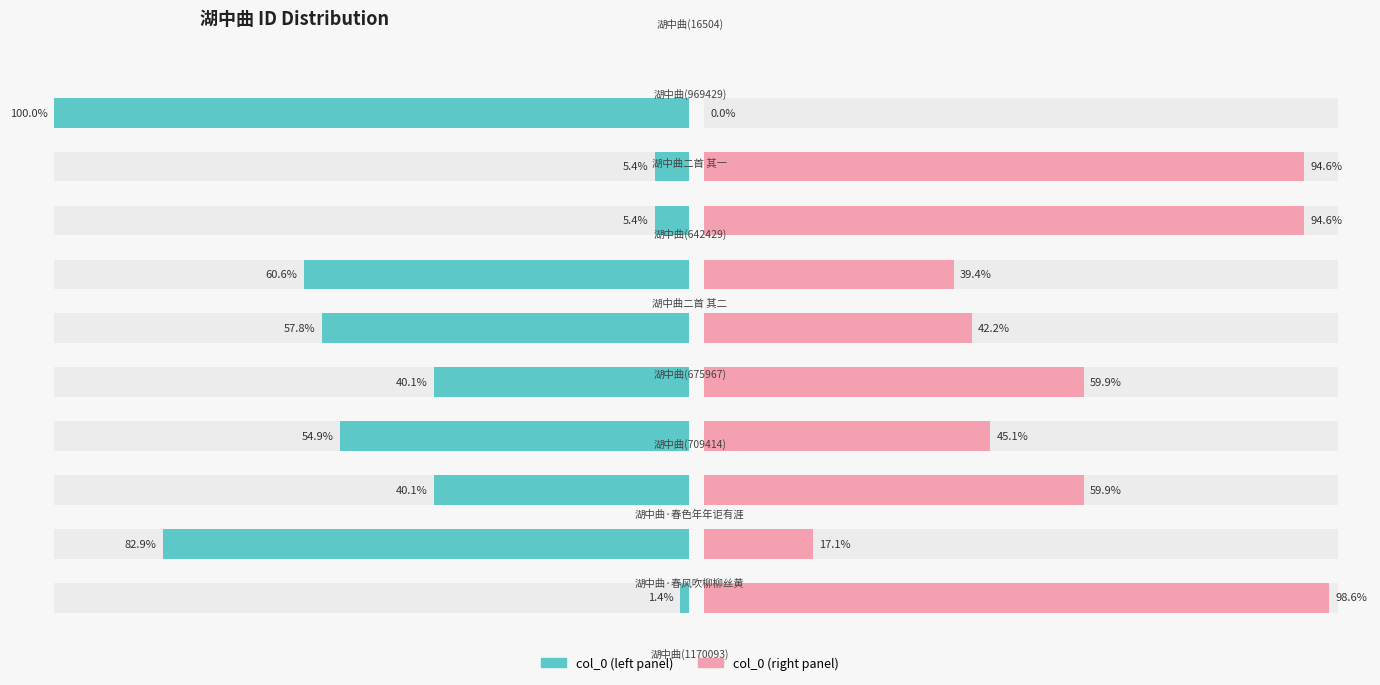

List the series in order of their peak value, lowest first.

col_0 (right), col_0 (left)